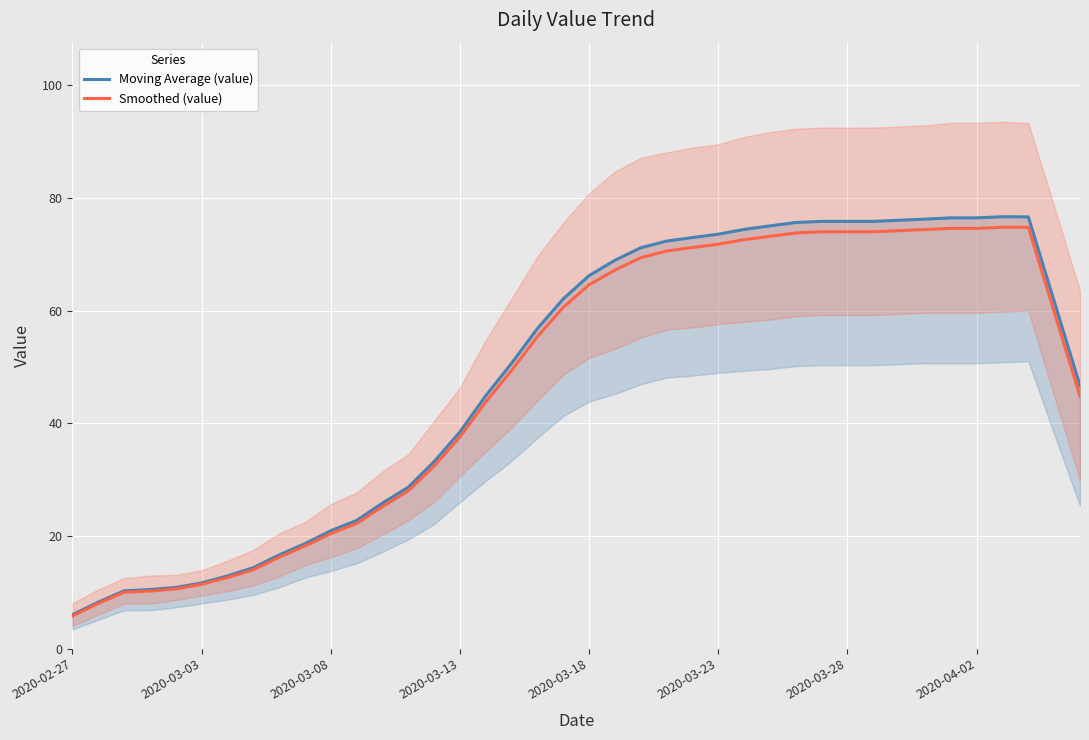

What is the lowest value of the Smoothed (value) series?

5.8